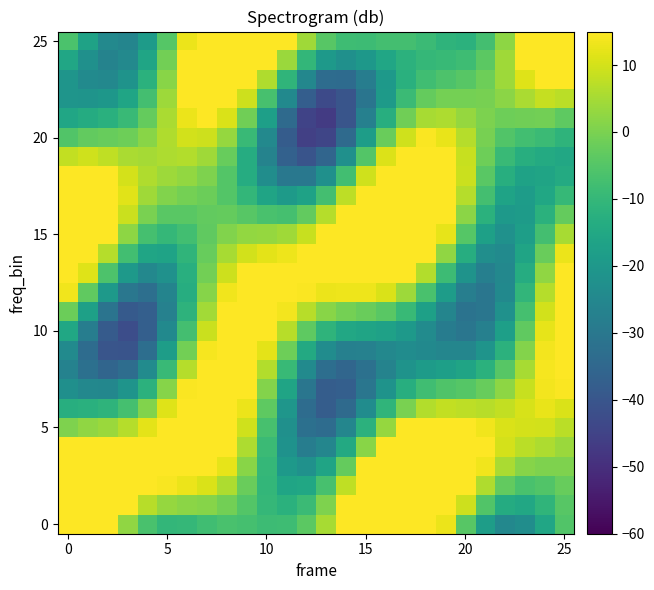

How many series are shown in this chart?

26